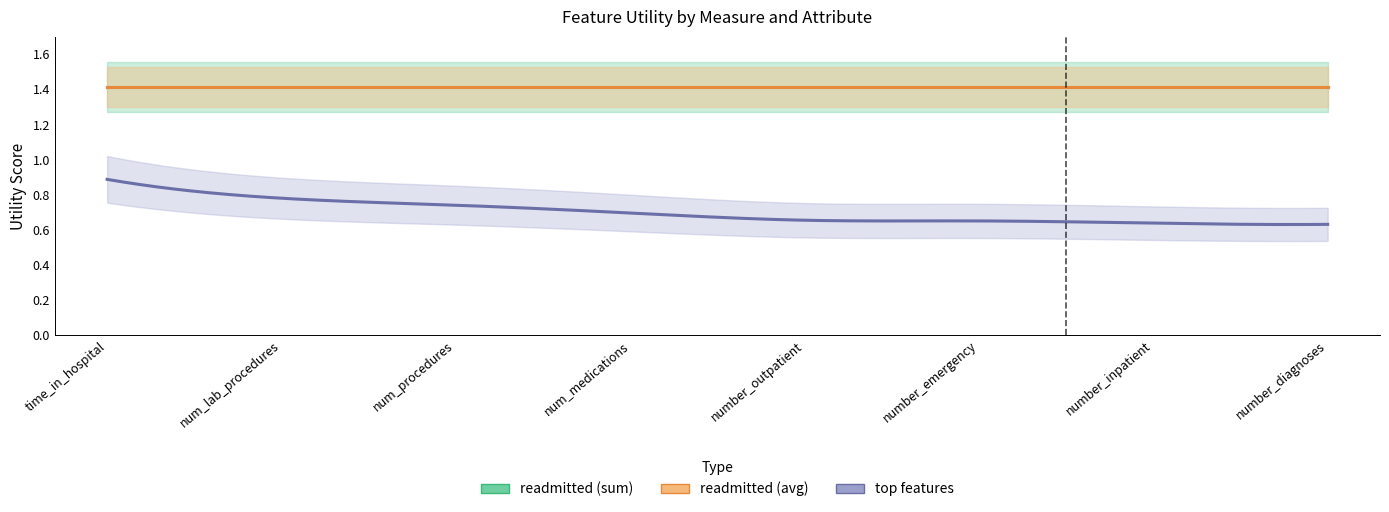

Reading left to right, what are all the values shown in this chart?

readmitted_sum: time_in_hospital=1.4	num_lab_procedures=1.4	num_procedures=1.4	num_medications=1.4	number_outpatient=1.4	number_emergency=1.4	number_inpatient=1.4	number_diagnoses=1.4
readmitted_avg: time_in_hospital=1.4	num_lab_procedures=1.4	num_procedures=1.4	num_medications=1.4	number_outpatient=1.4	number_emergency=1.4	number_inpatient=1.4	number_diagnoses=1.4
top_features: time_in_hospital=0.9	num_lab_procedures=0.8	num_procedures=0.7	num_medications=0.7	number_outpatient=0.7	number_emergency=0.7	number_inpatient=0.6	number_diagnoses=0.6